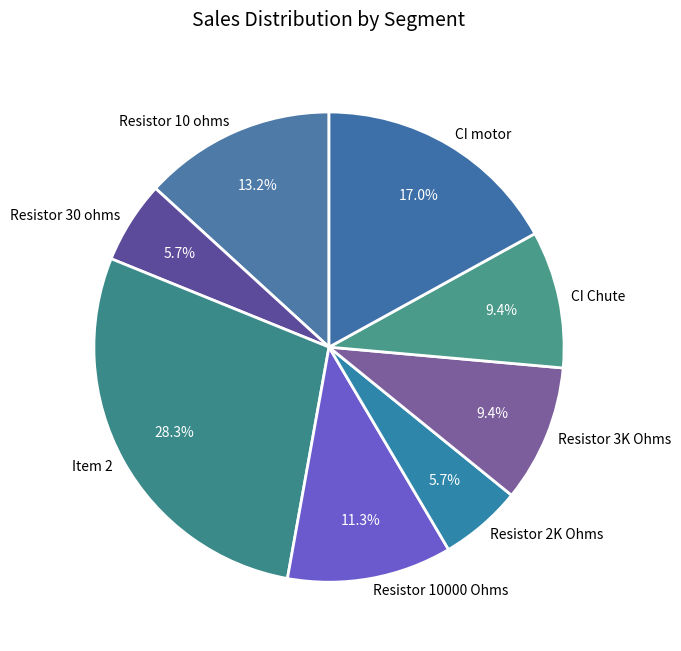

Is there a majority slice in this chart?

No